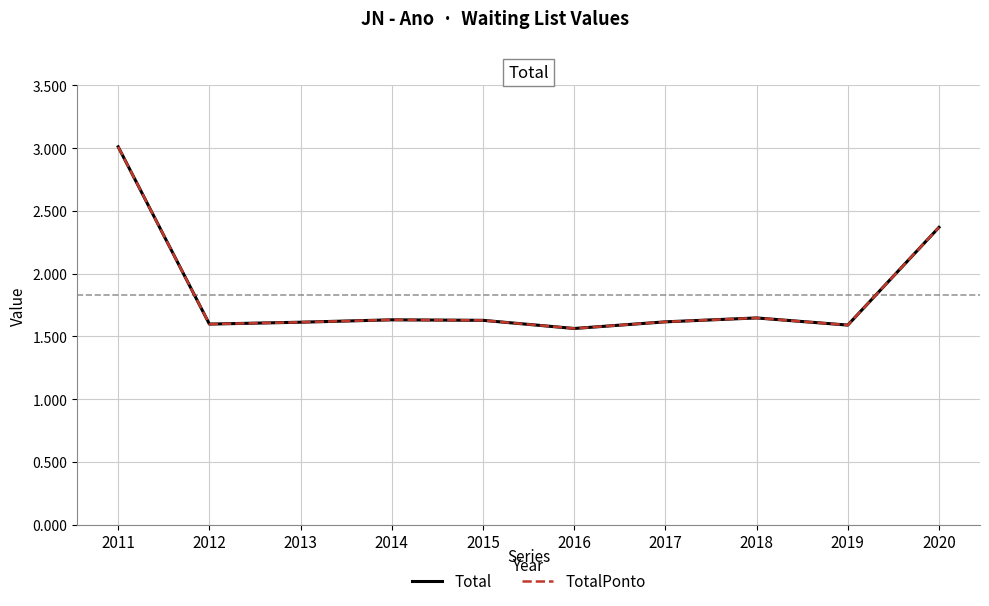

Which category has the lowest value in the TotalPonto series?

2016